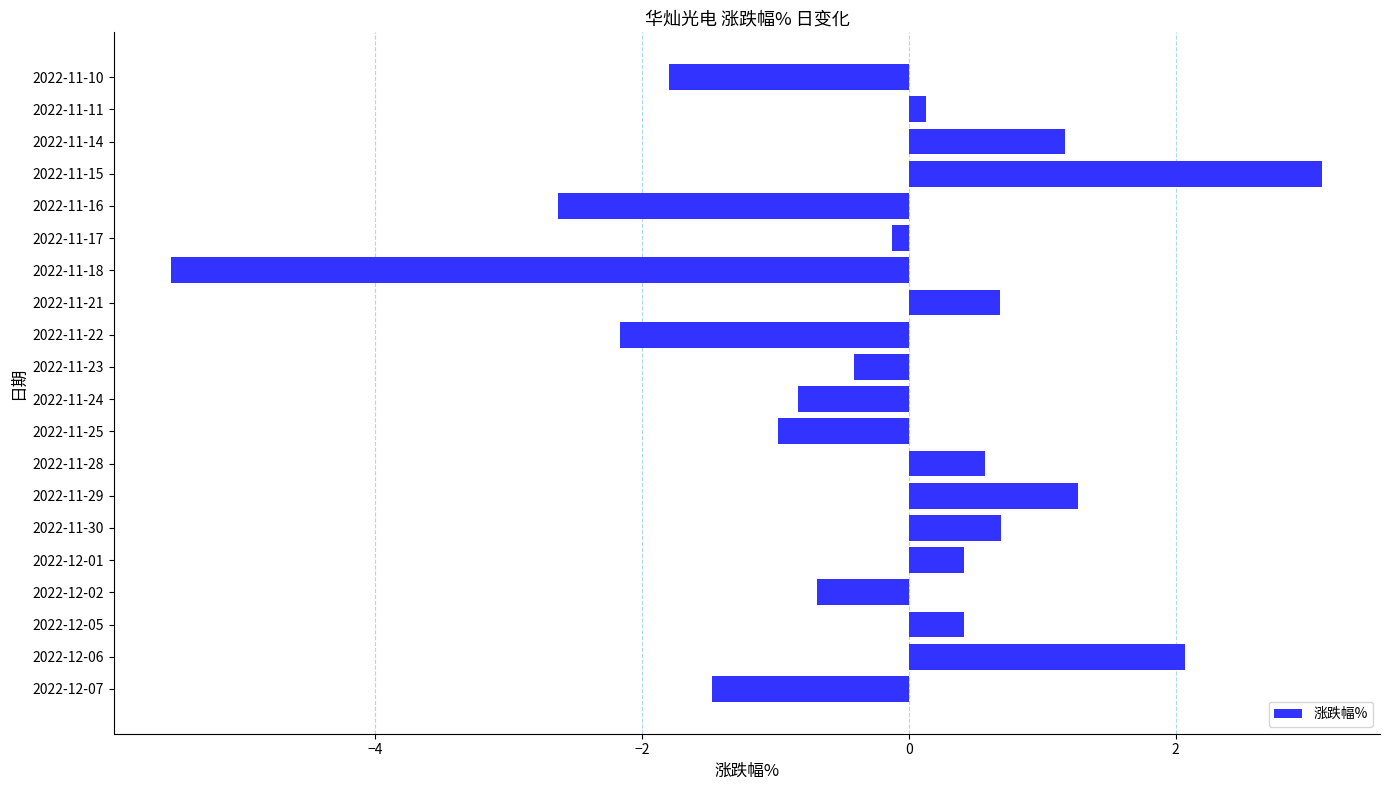

Read the value at 2022-11-30.

0.7